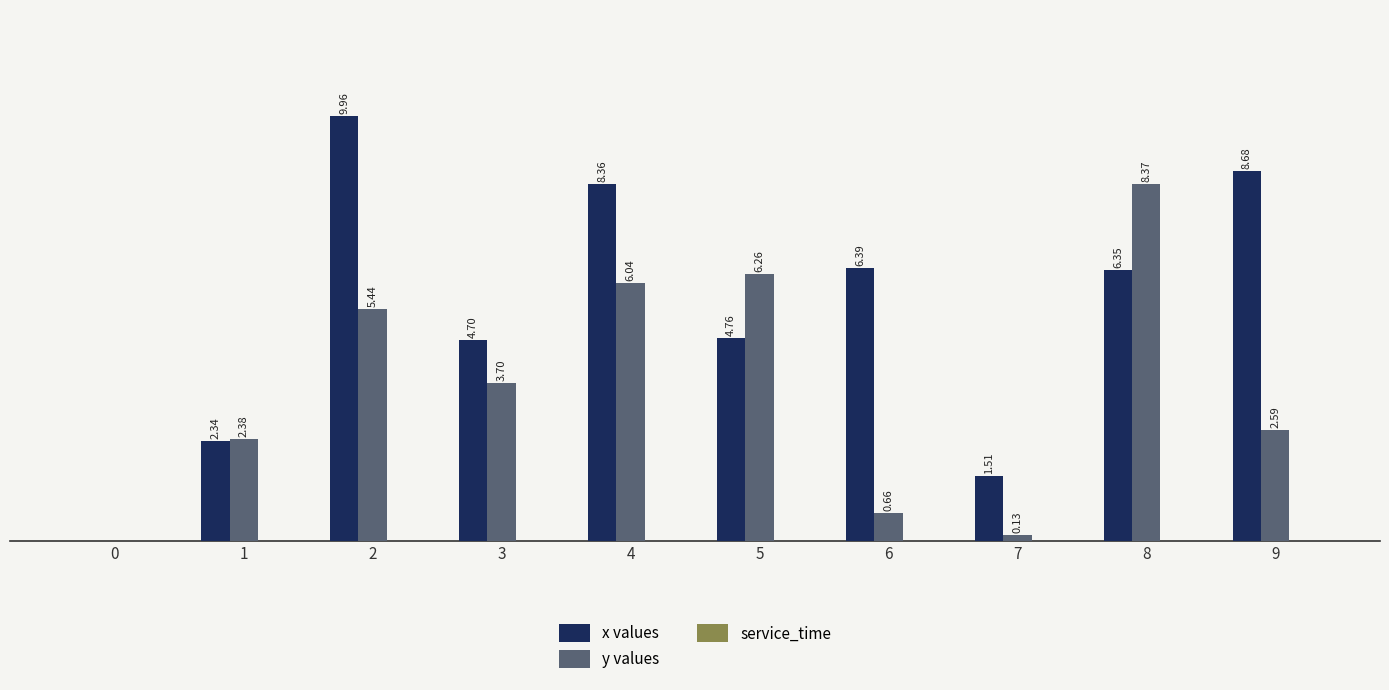

Which series has the largest total across all categories?

x values